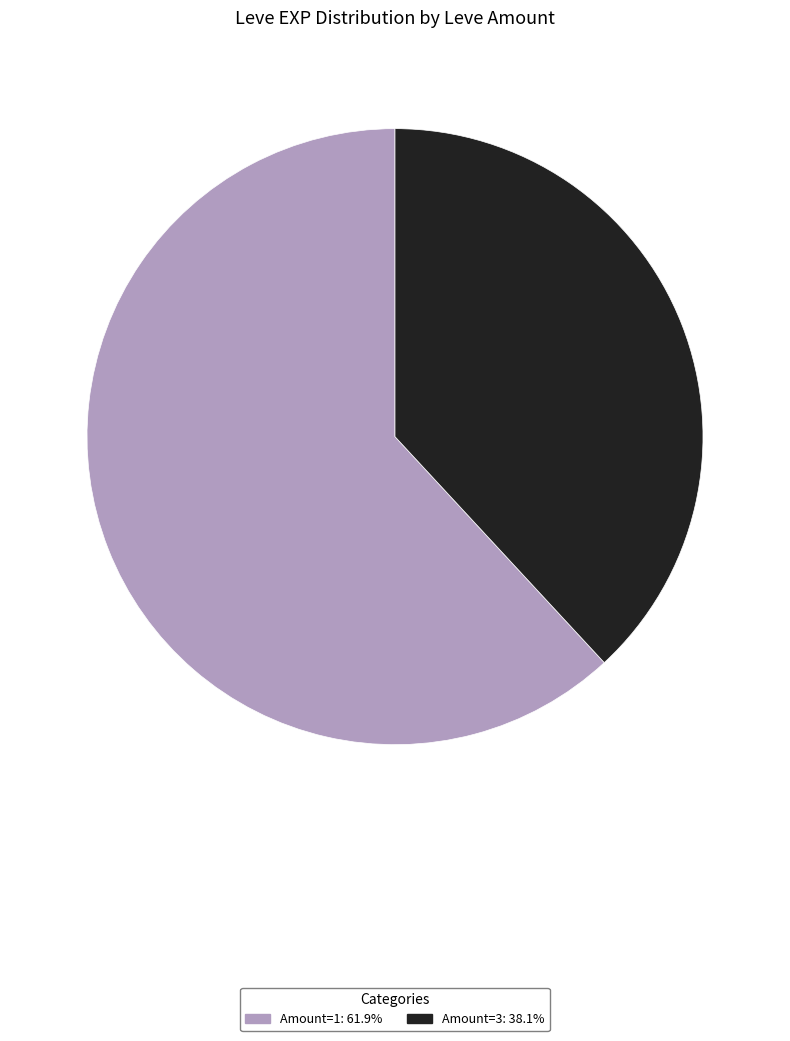

Is there any slice that represents more than half of the pie?

Yes